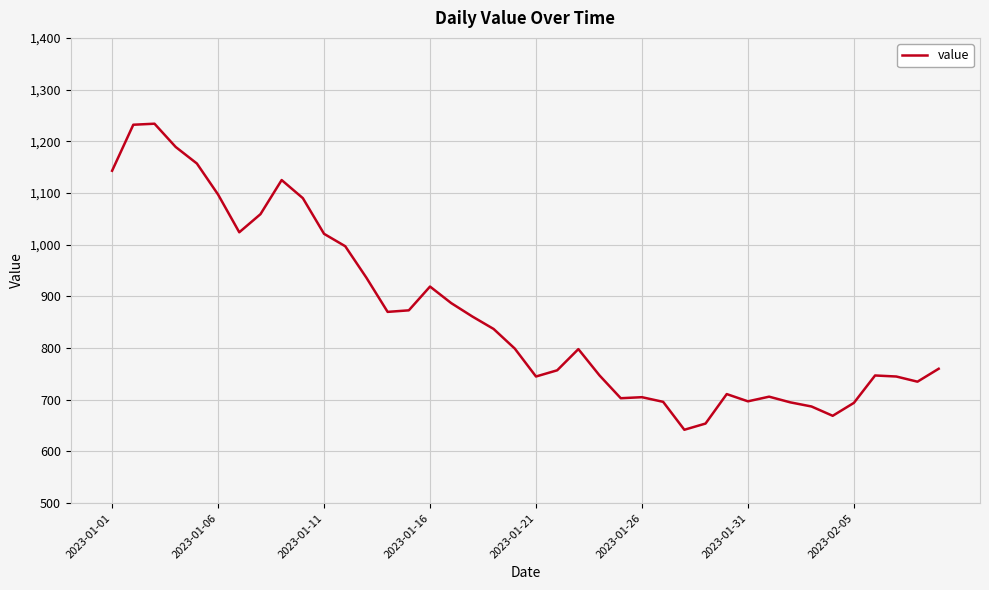

What is the maximum value shown in the chart?

1234